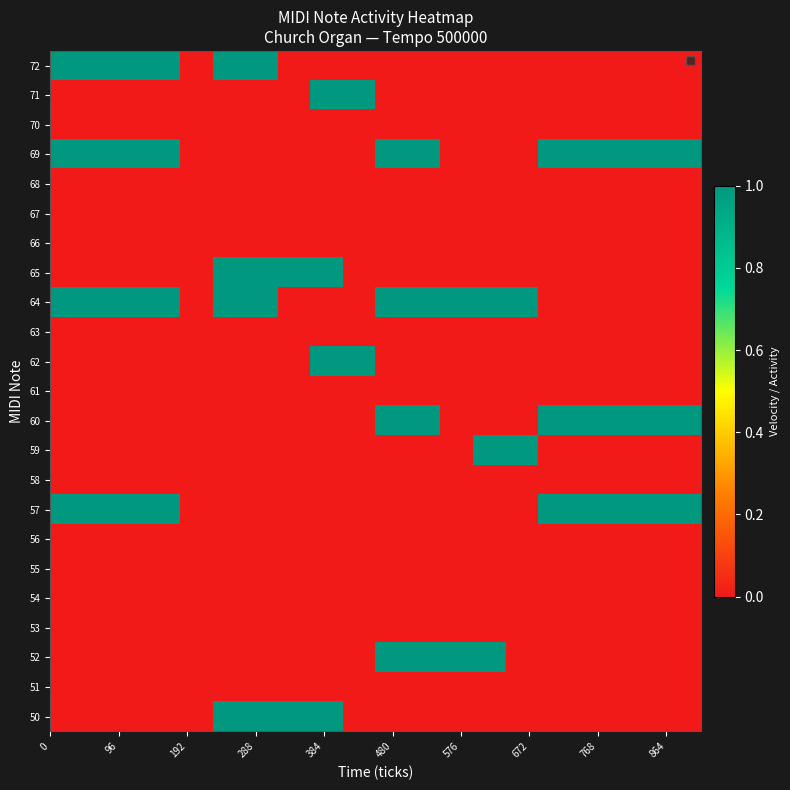

Rank the series by their maximum value, from highest to lowest.

50, 52, 57, 59, 60, 62, 64, 65, 69, 71, 72, 51, 53, 54, 55, 56, 58, 61, 63, 66, 67, 68, 70